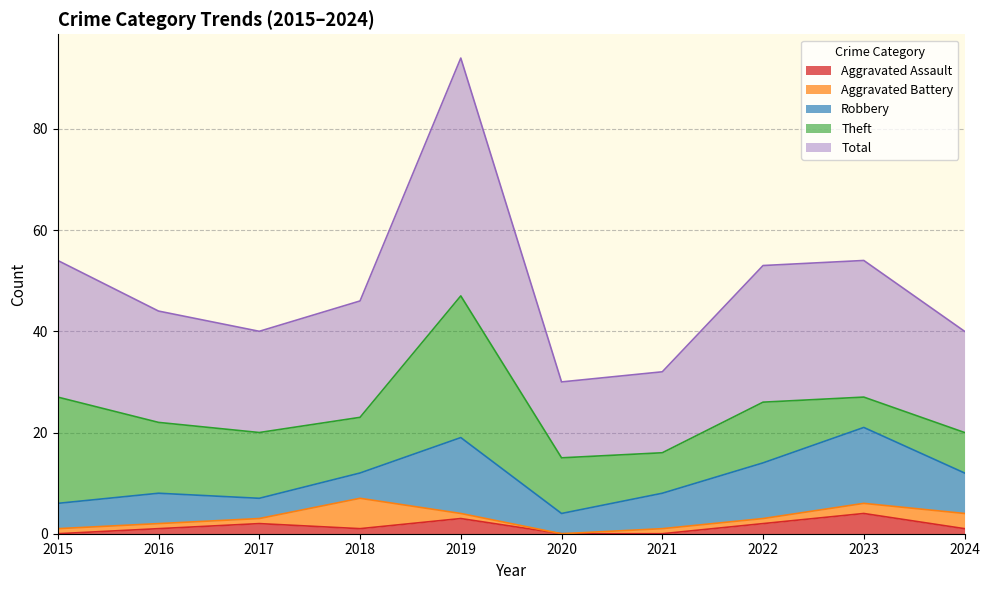

Which has a higher value, 2018 or 2022?

2022